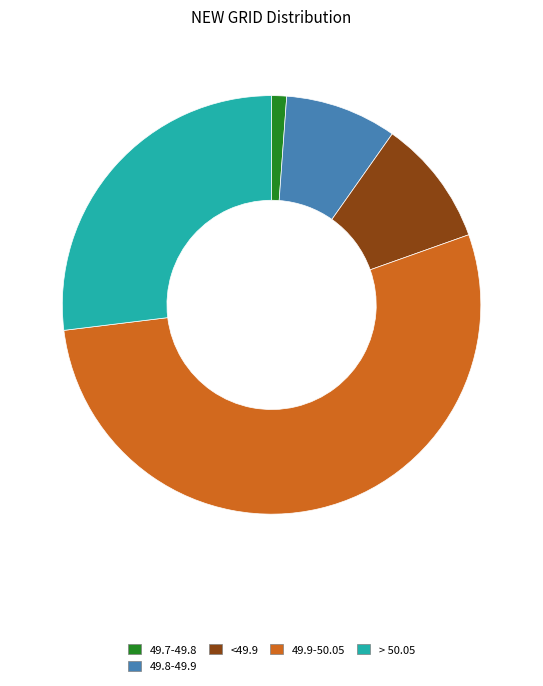

Rank the categories by value from highest to lowest.

49.9-50.05, > 50.05, <49.9, 49.8-49.9, 49.7-49.8